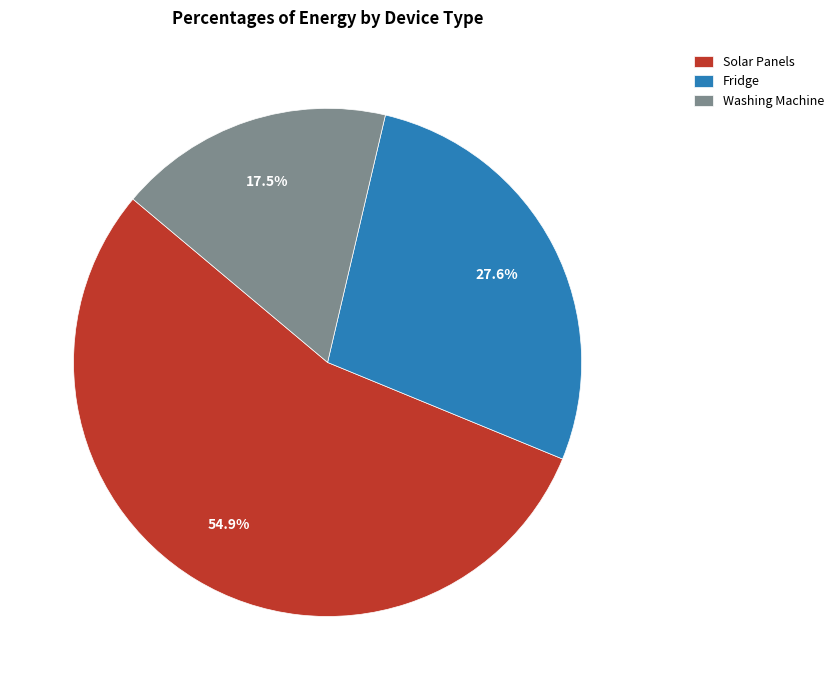

Does Fridge represent more than half of the total?

No